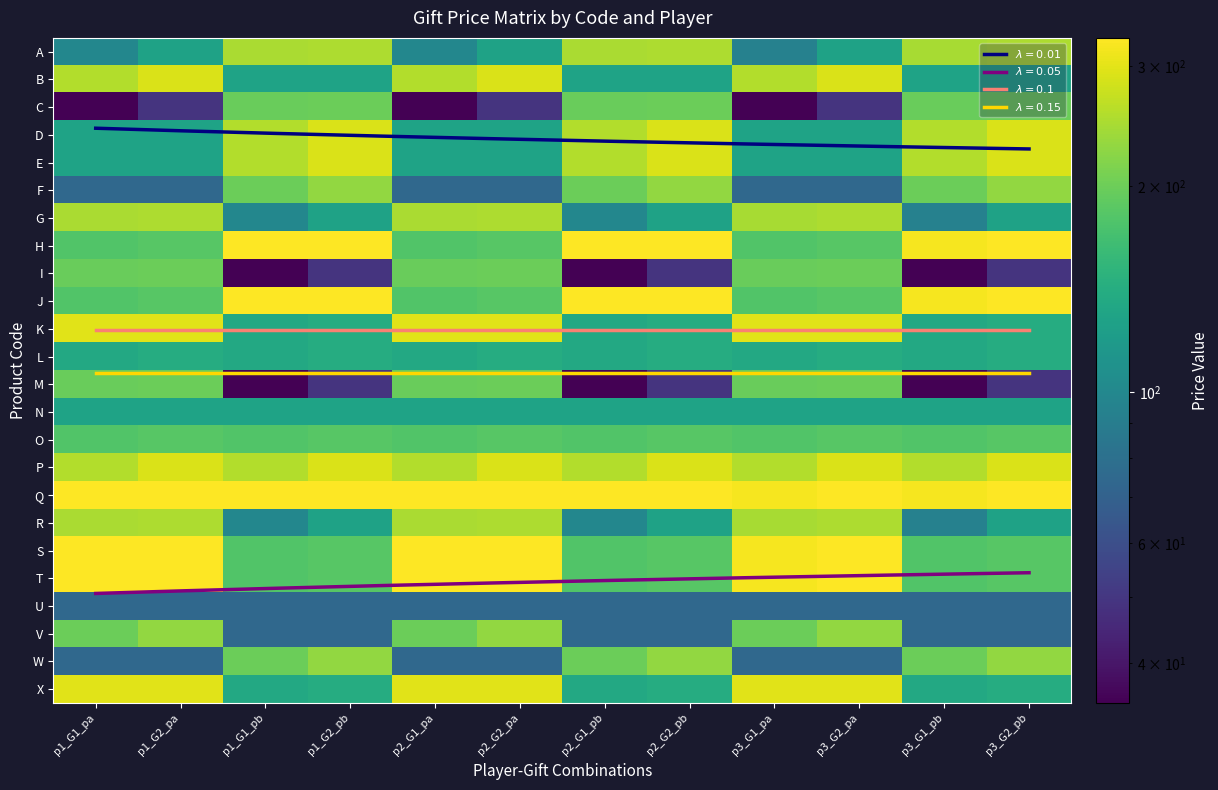

The R series shows 99 at p2_G1_pb. True or false?

True